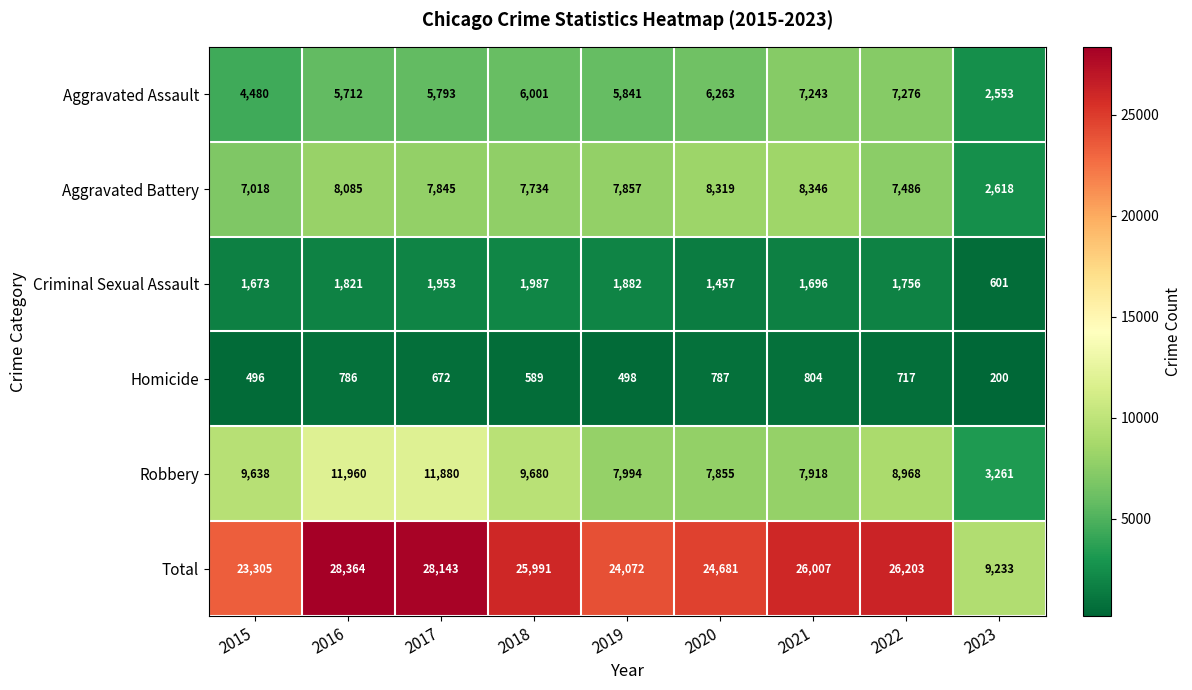

Which series changed the most between 2017 and 2019?

Total